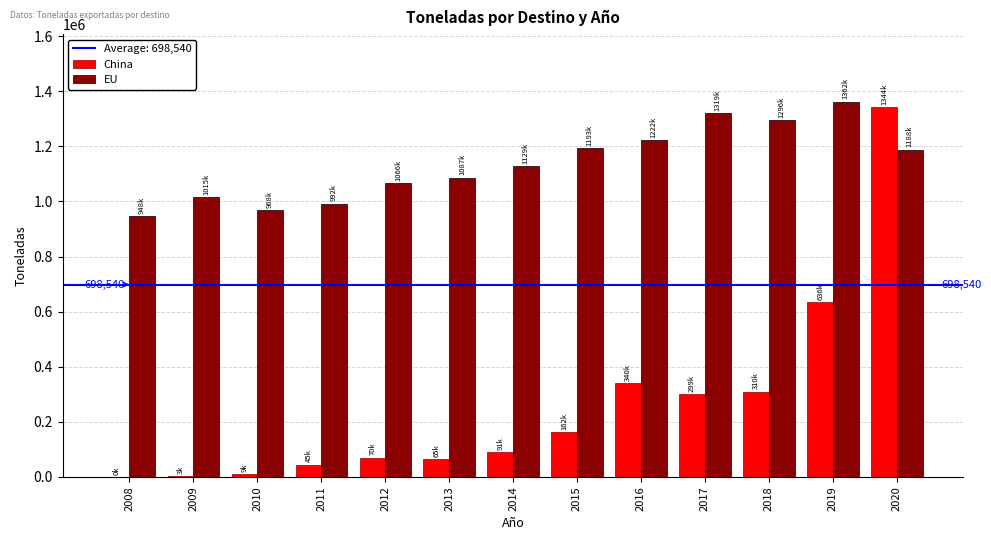

Is the value of EU at 2017 greater than the value of China at 2017?

Yes